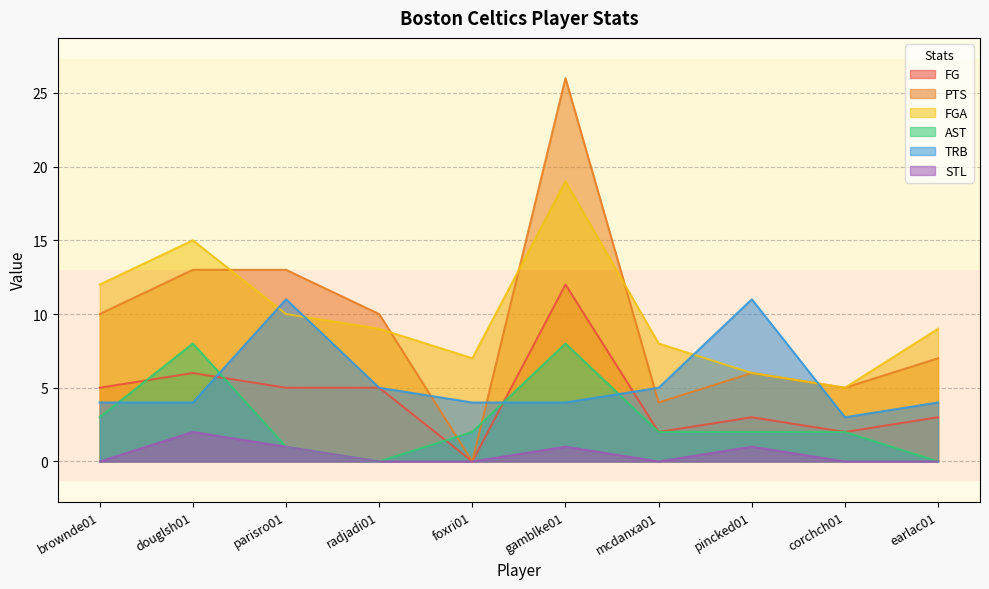

List the labels in order of STL value, smallest first.

brownde01, radjadi01, foxri01, mcdanxa01, corchch01, earlac01, parisro01, gamblke01, pincked01, douglsh01